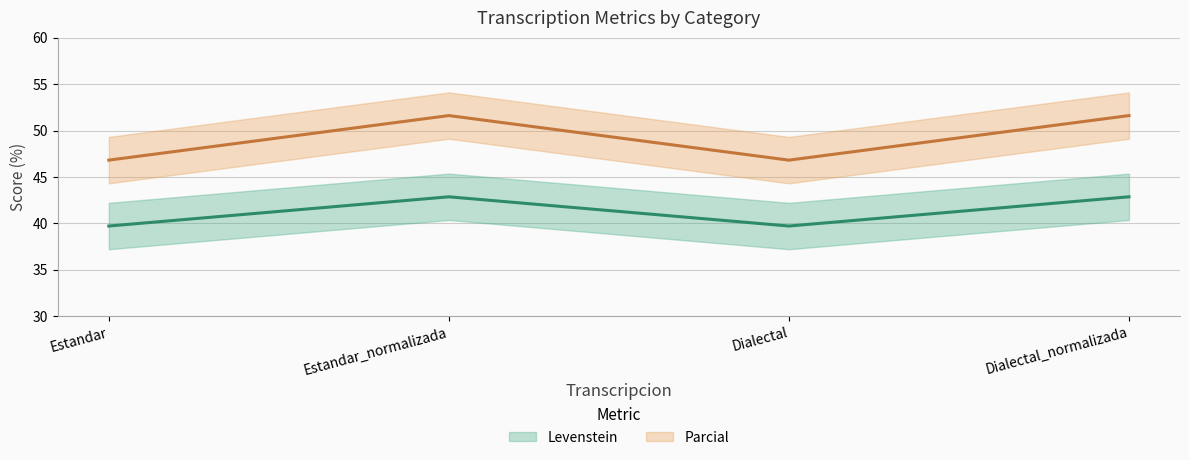

The value of Parcial at Estandar is 39.7. True or false?

True